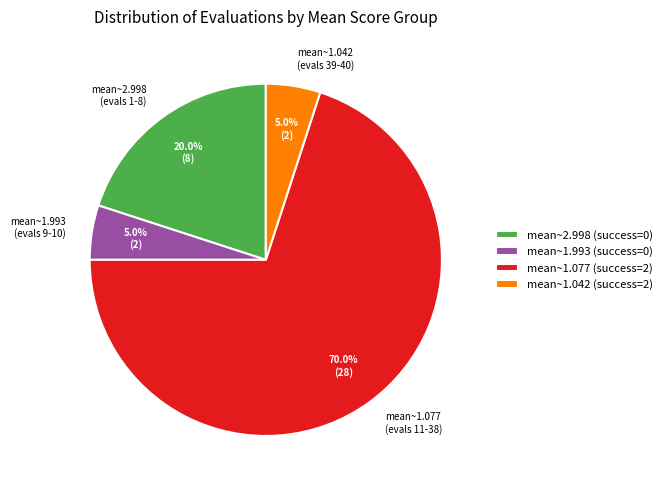

Is the sum of mean~1.993 (evals 9-10) and mean~1.077 (evals 11-38) greater than half?

Yes